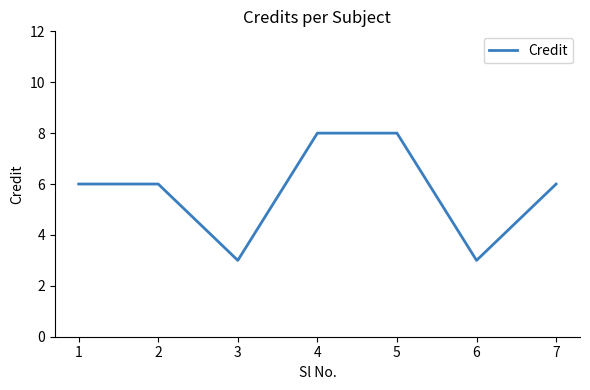

Between 6 and 1, which is larger?

1